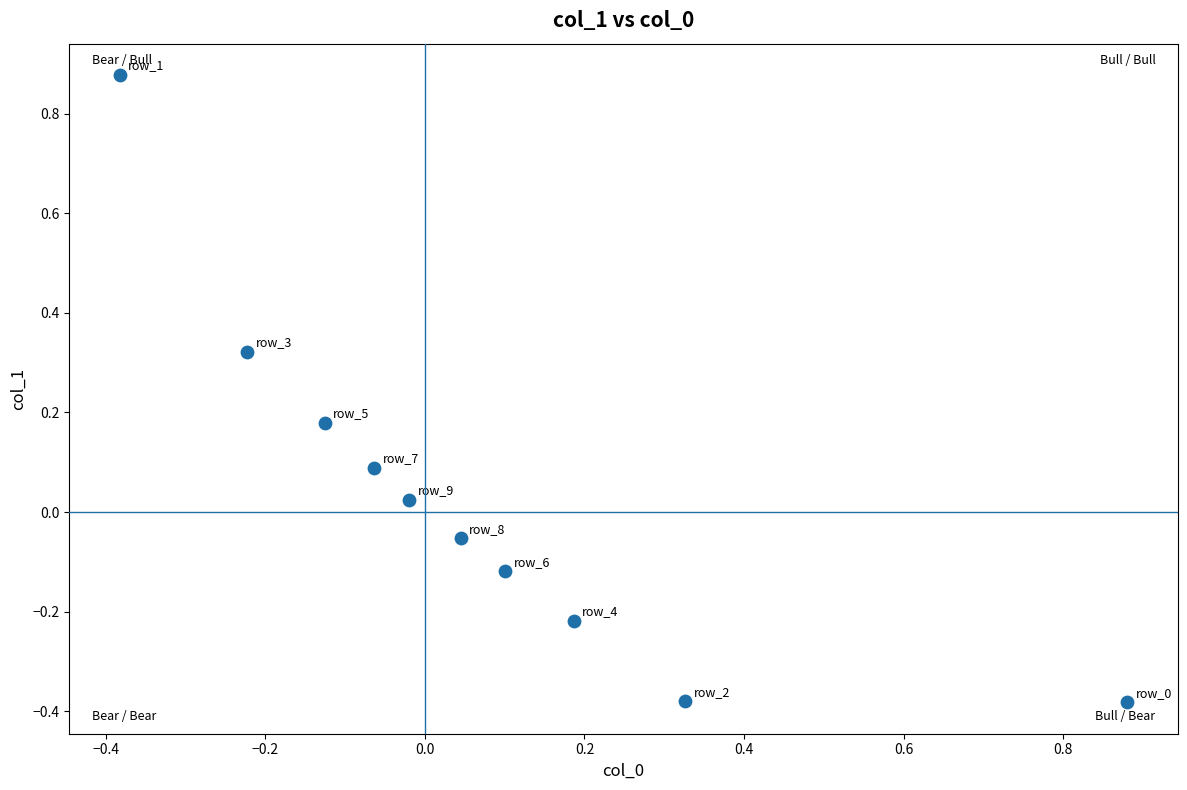

What is the range of Y values (max minus min)?

1.3